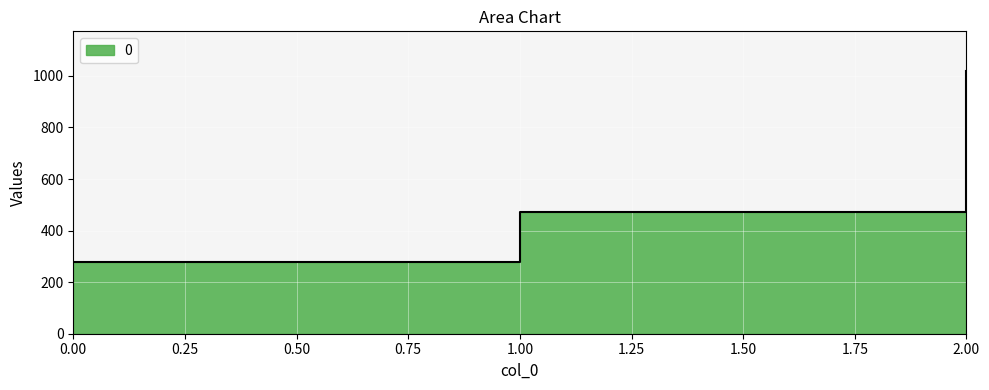

Rank the categories by value from highest to lowest.

2, 1, 0